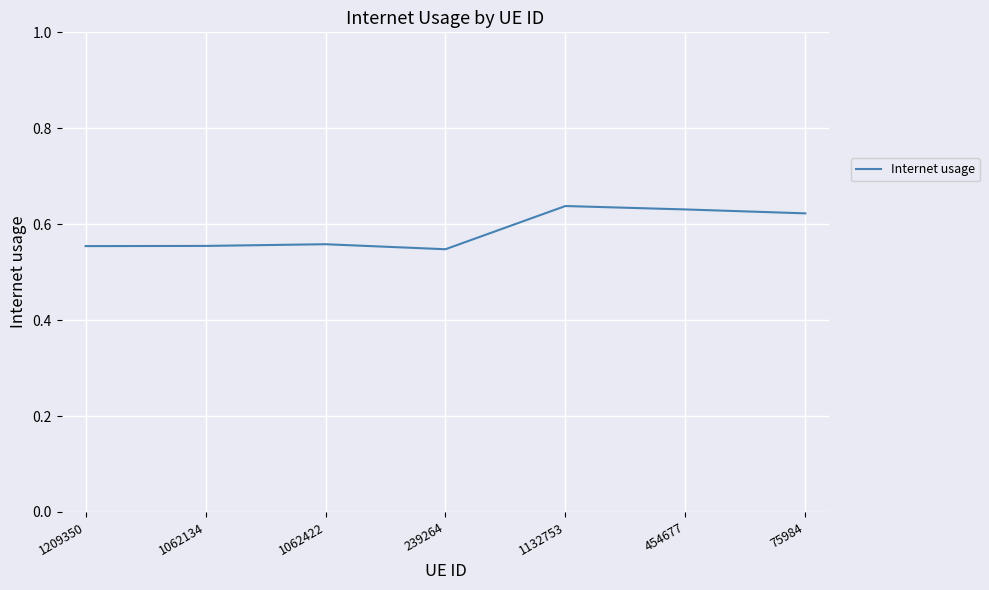

How many categories are shown in the chart?

7